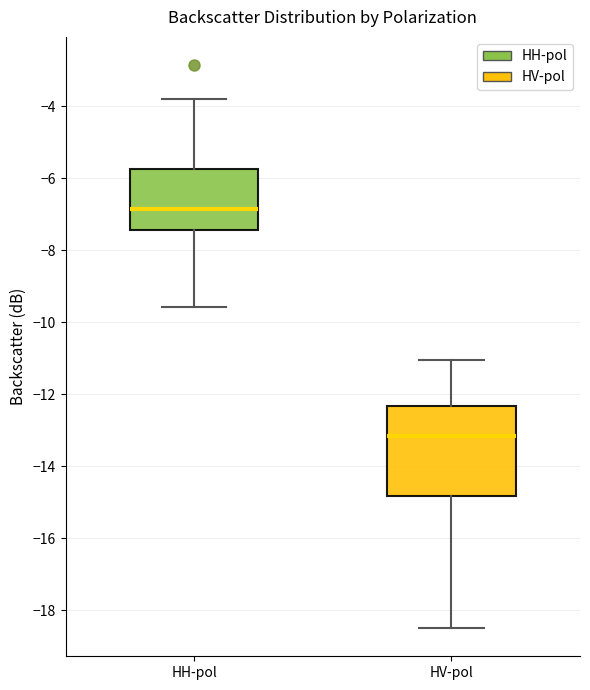

Reading left to right, transcribe this box plot: for each box, give where its median line is, the range the box spans, and where its two whiskers end, as read against the y-axis. The values are not printed on the chart, so give them approximately, as read against the axis.

HH-pol: median -6.8, box -7.4 to -5.8, whiskers -9.6 to -3.8
HV-pol: median -13.2, box -14.8 to -12.4, whiskers -18.4 to -11.0